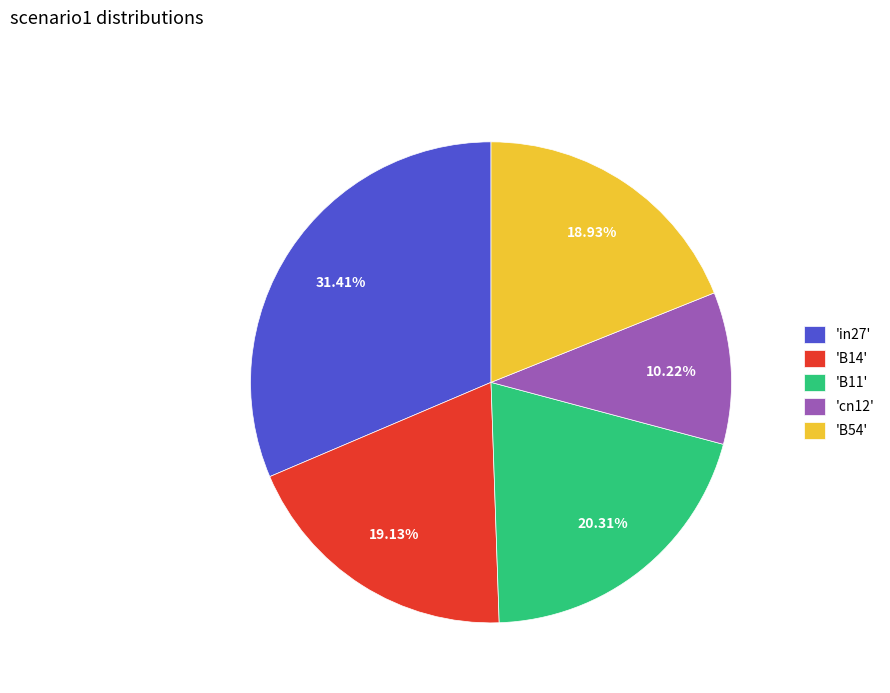

Which has a higher value, 'cn12' or 'B11'?

'B11'